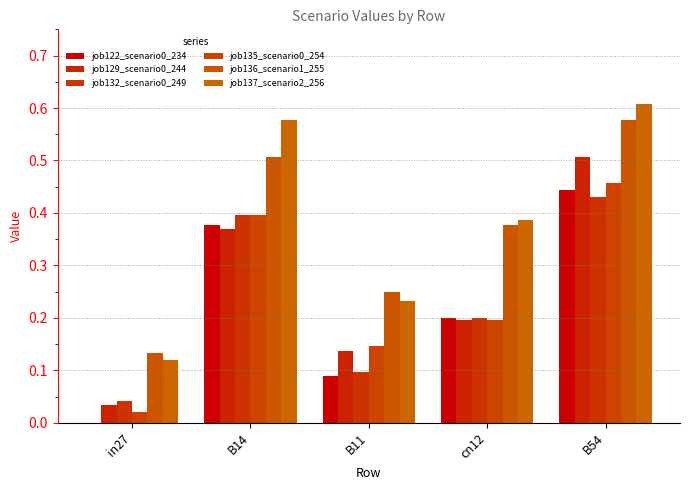

How many series are shown in this chart?

6